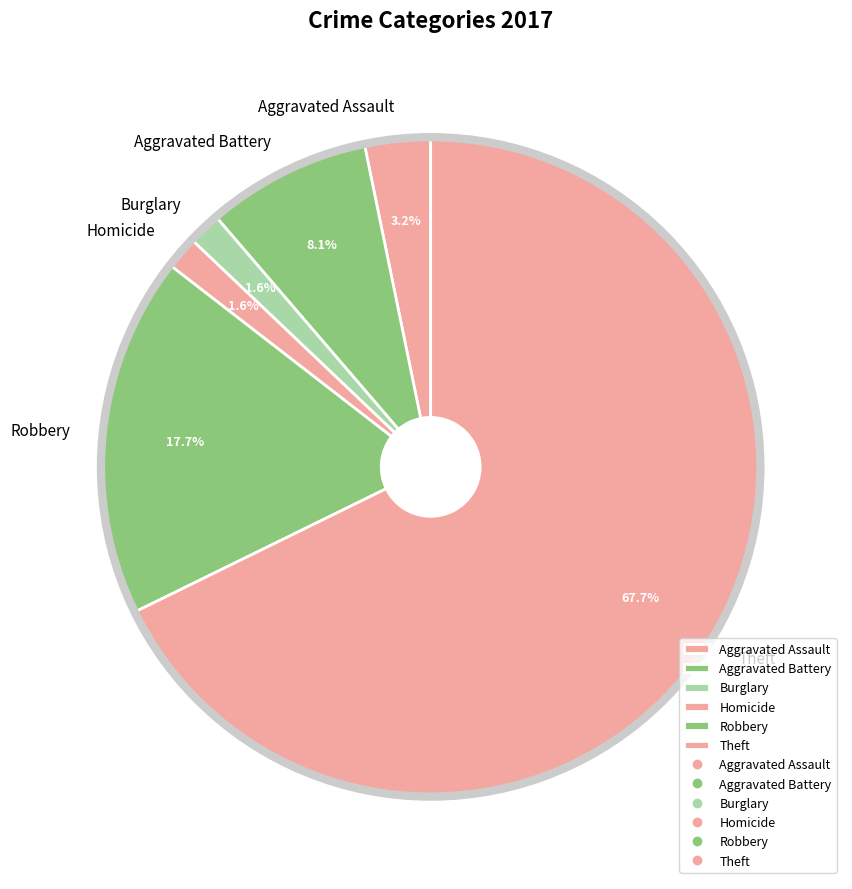

Which has a higher value, Burglary or Aggravated Assault?

Aggravated Assault